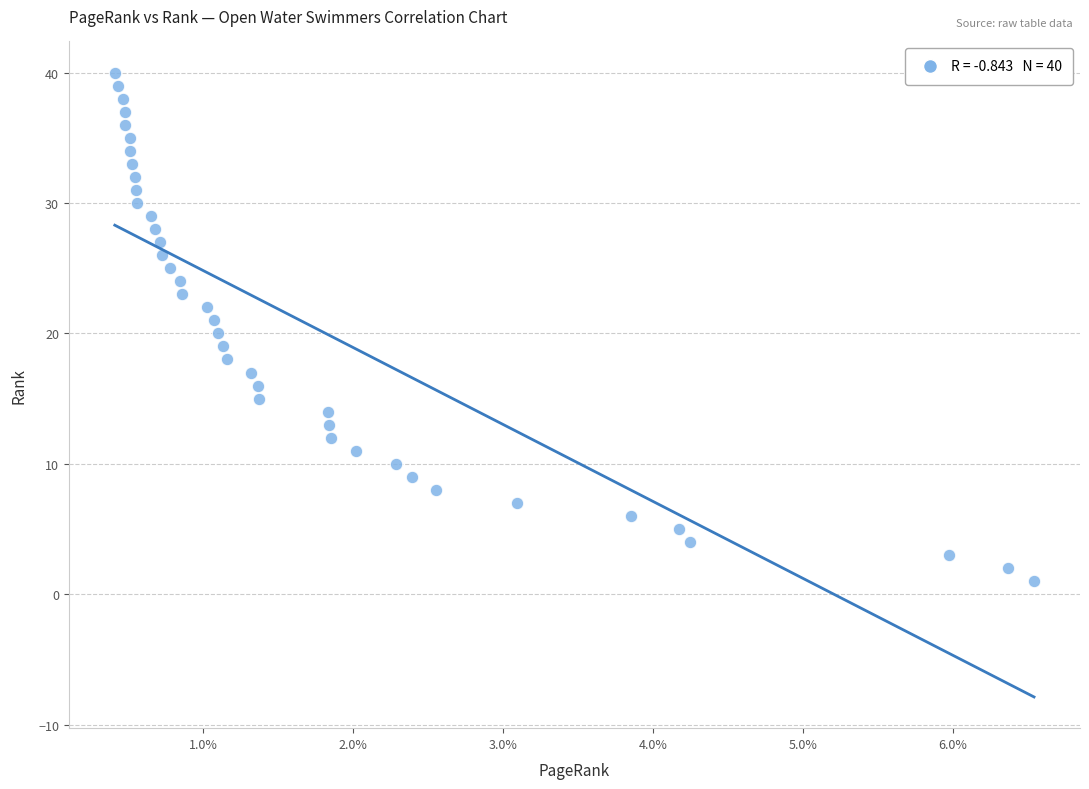

What is the range of Y values (max minus min)?

39